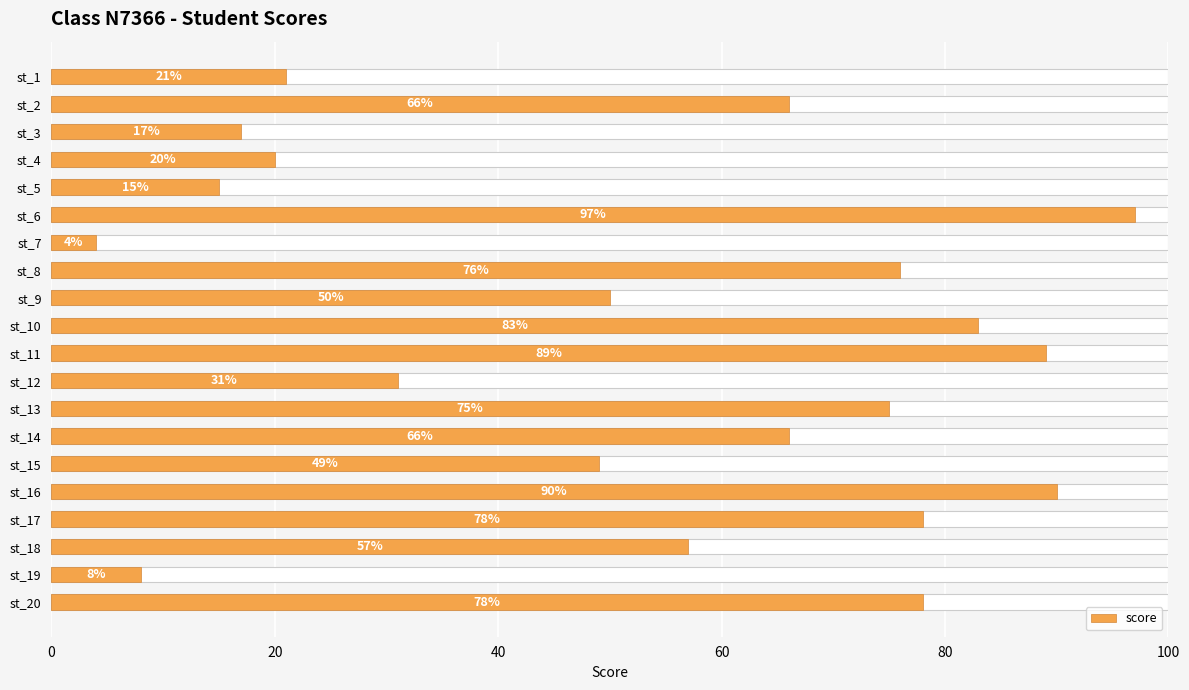

What is the difference between the second highest and minimum values?

86